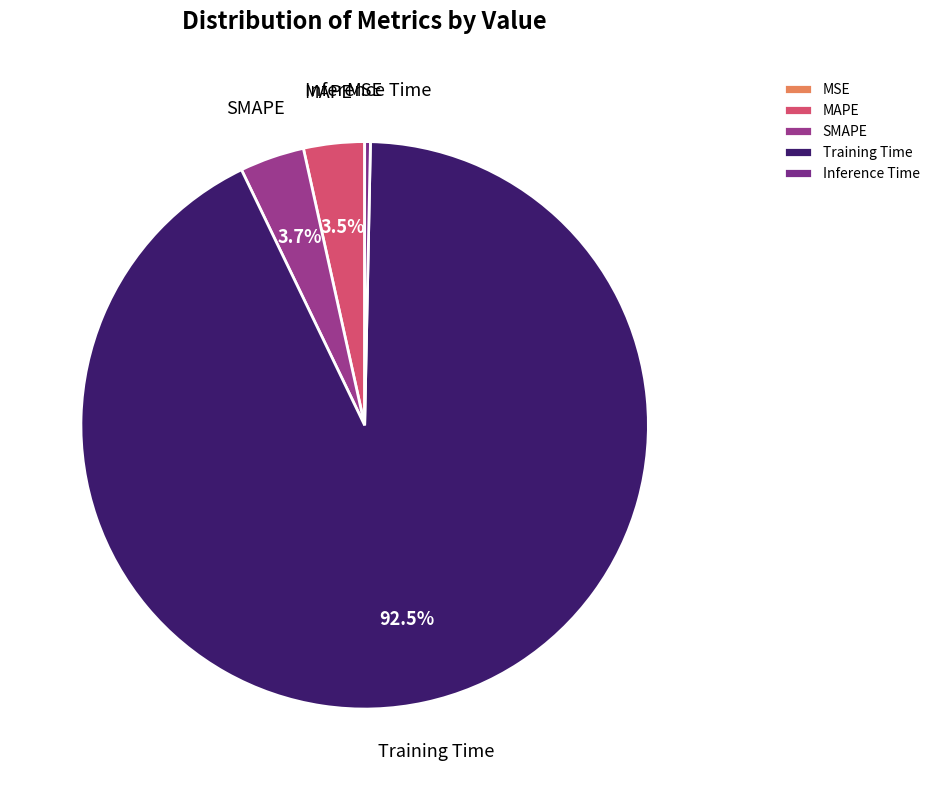

Which has a higher value, Training Time or Inference Time?

Training Time